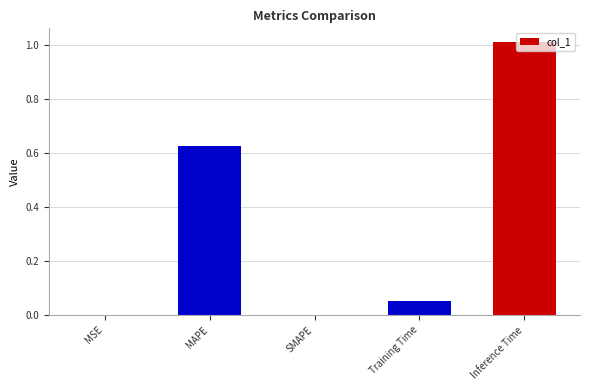

What is the sum of all values?

1.7